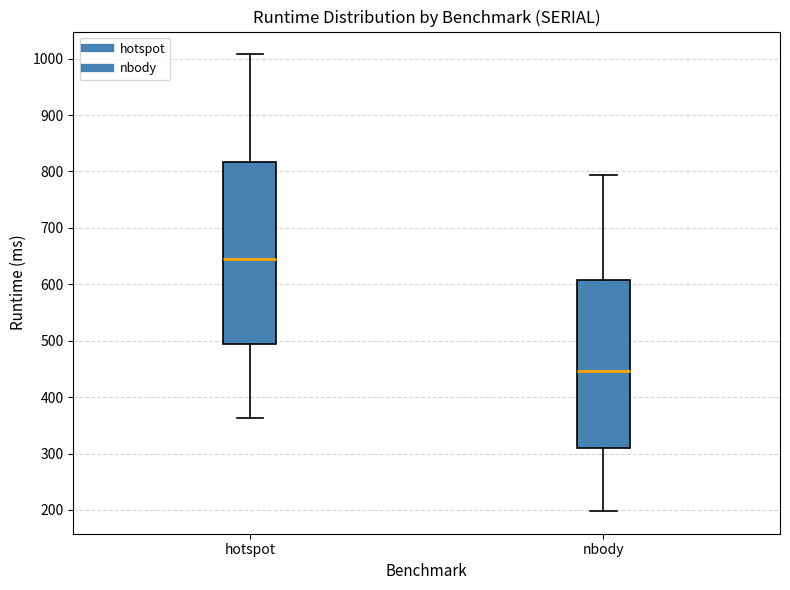

Which box has the lowest median line?

nbody